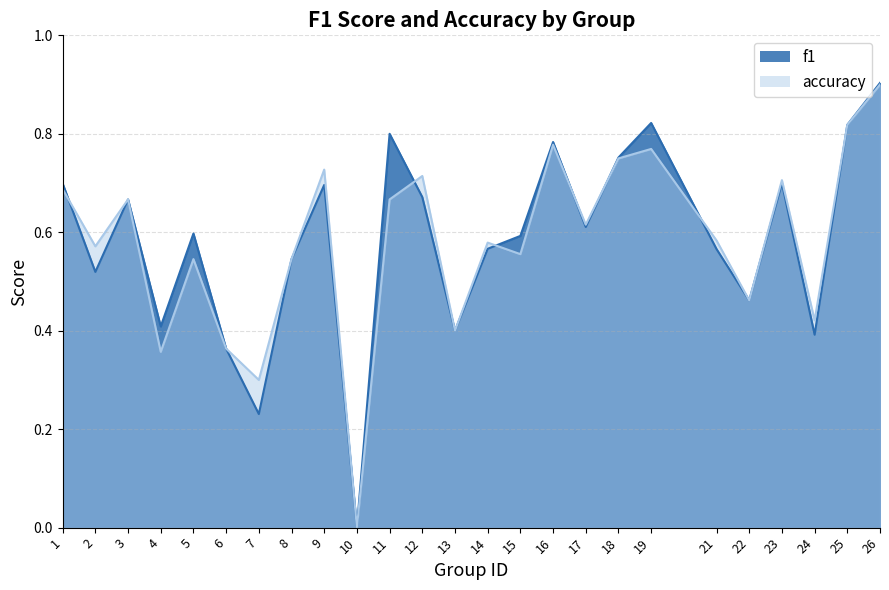

What is the maximum value for f1?

0.9